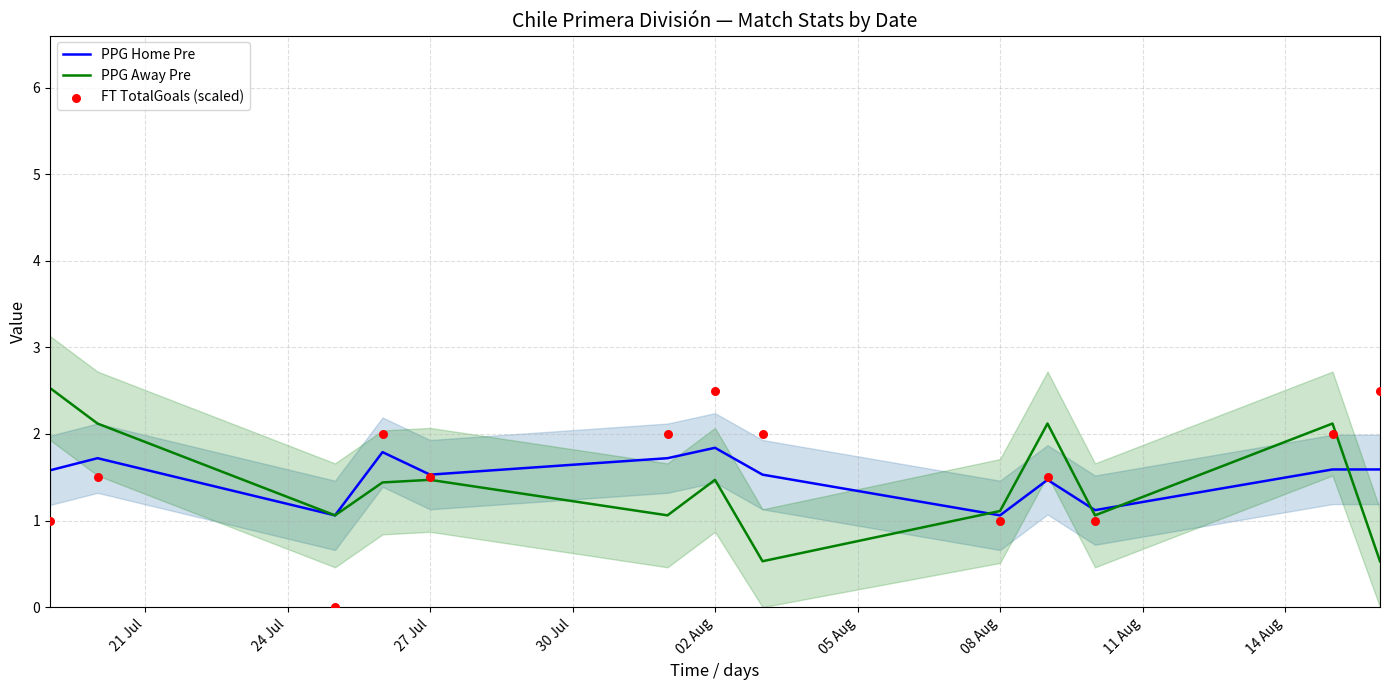

Which series has the widest spread of Y values?

FT TotalGoals (scaled)